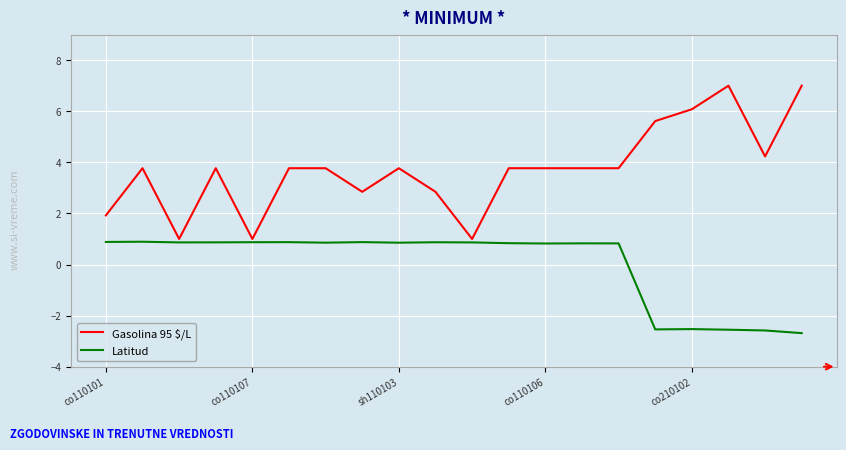

List the series in order of their peak value, highest first.

Gasolina 95 $/L, Latitud